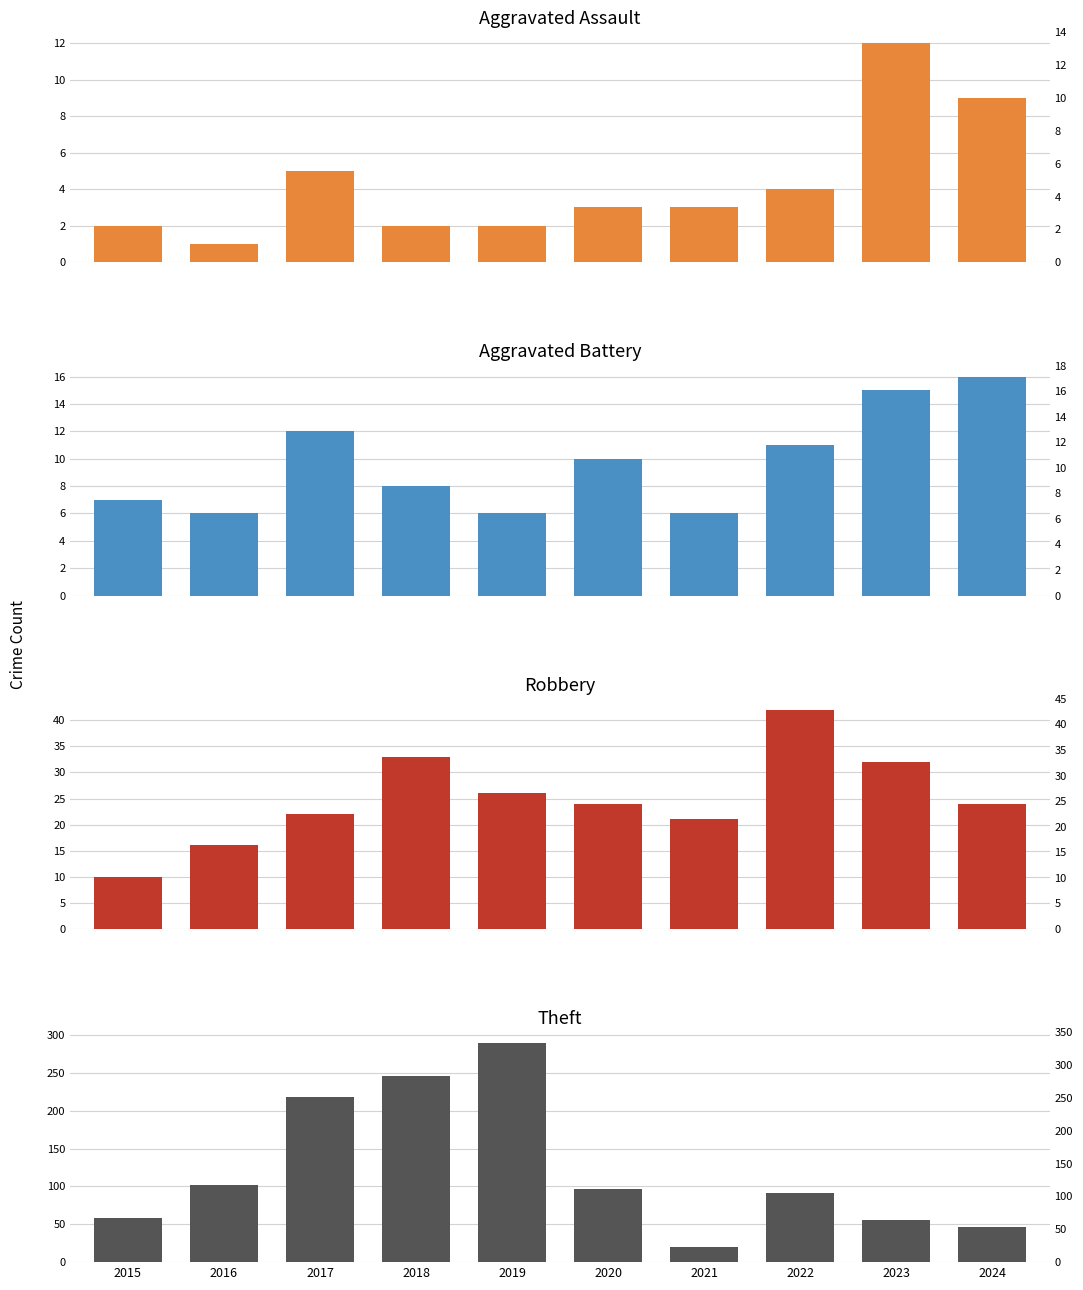

At which label does Aggravated Assault reach its minimum?

2016